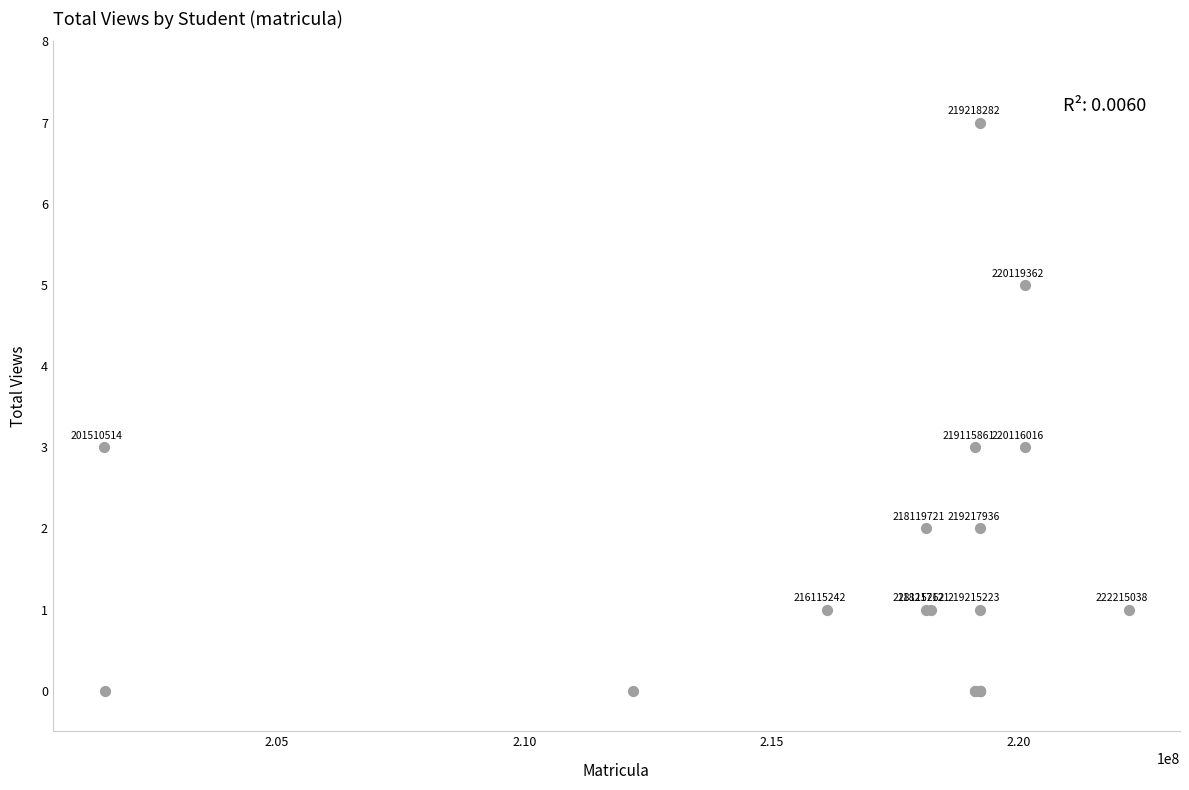

What Y value in the scatter plot is closest to 3?

3